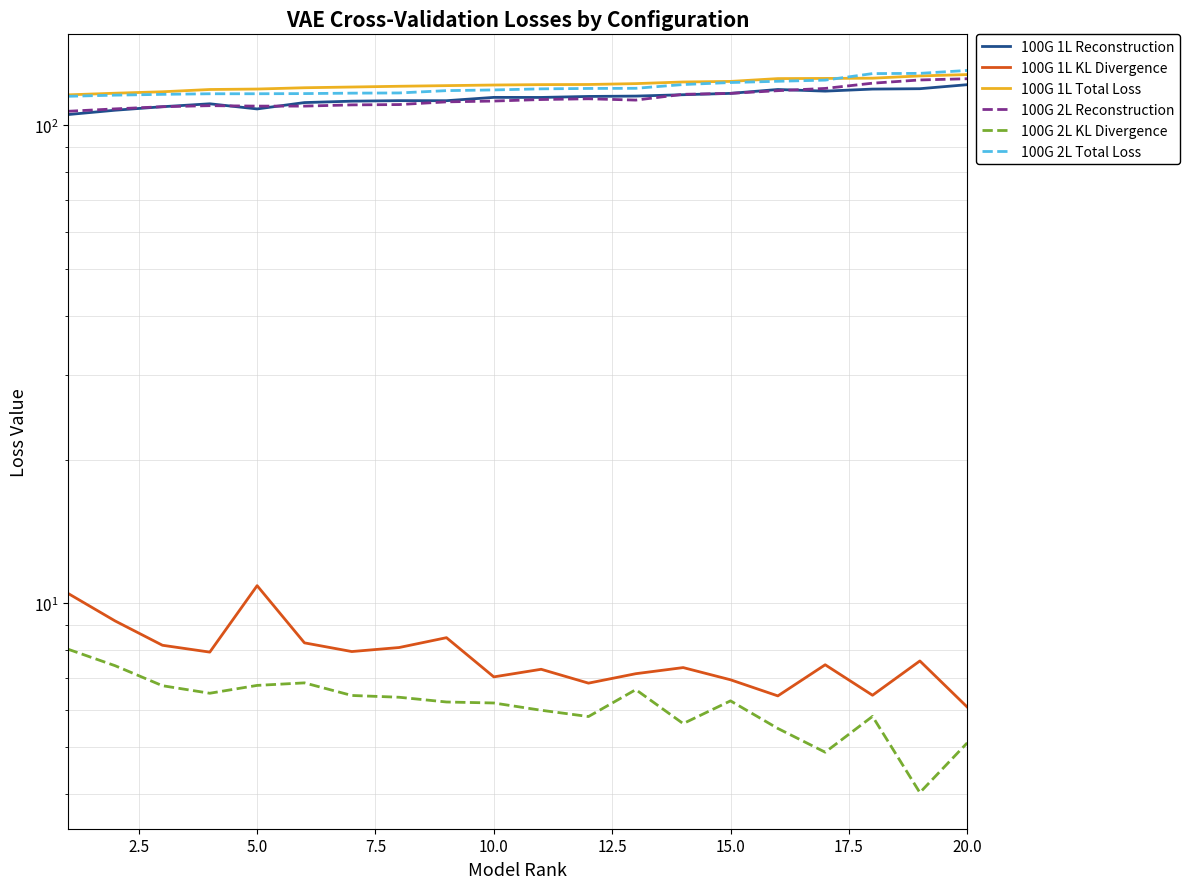

List the series in order of their peak value, highest first.

100G 2L Total Loss, 100G 1L Total Loss, 100G 2L Reconstruction, 100G 1L Reconstruction, 100G 1L KL Divergence, 100G 2L KL Divergence